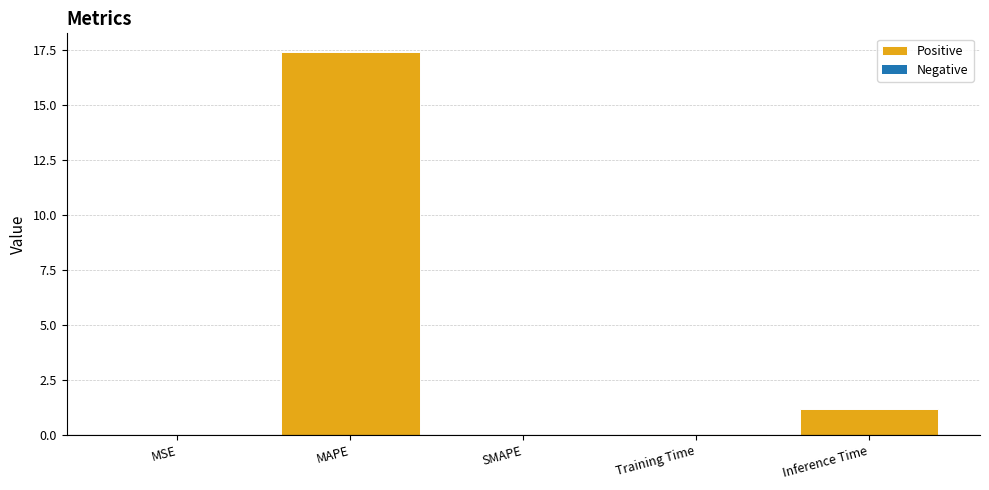

Which has a higher value, MSE or Inference Time?

Inference Time